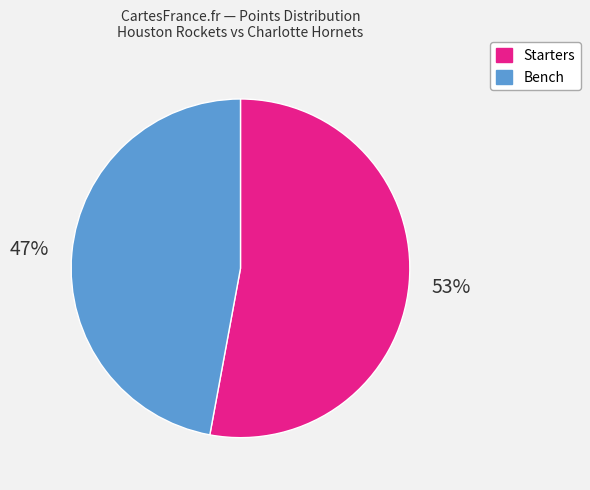

To the nearest percent, what is the average slice percentage?

50%